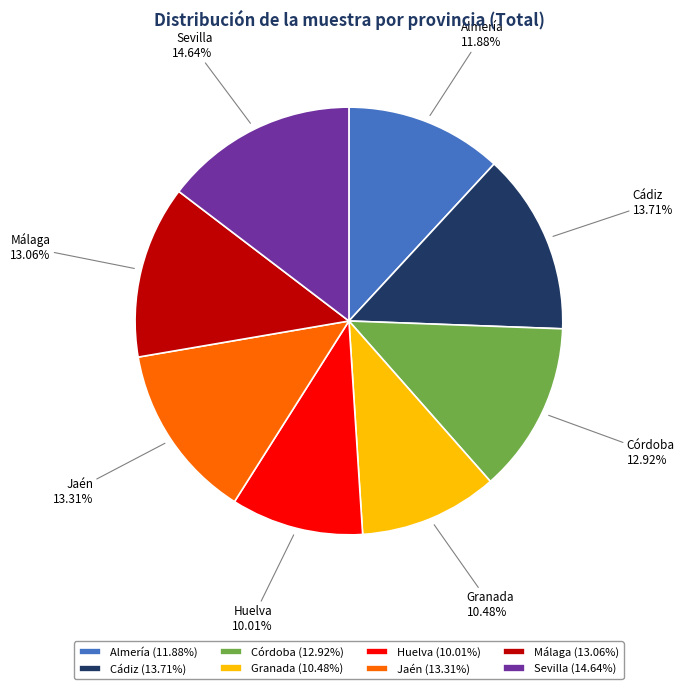

Is there any slice that represents more than half of the pie?

No